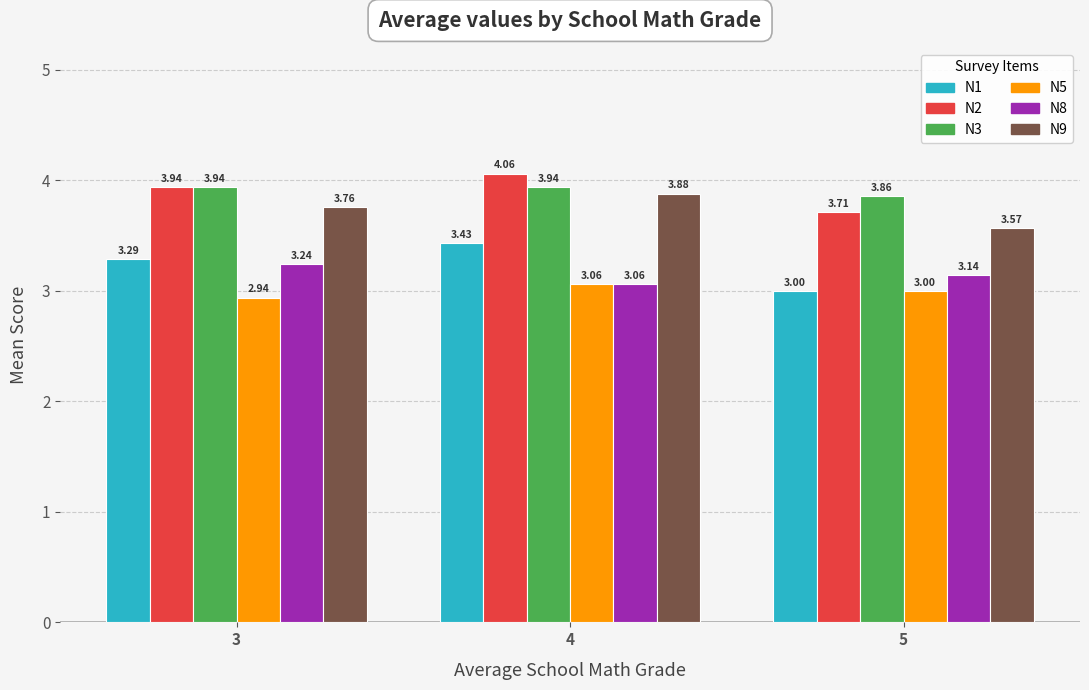

How many bars are there in each group?

6